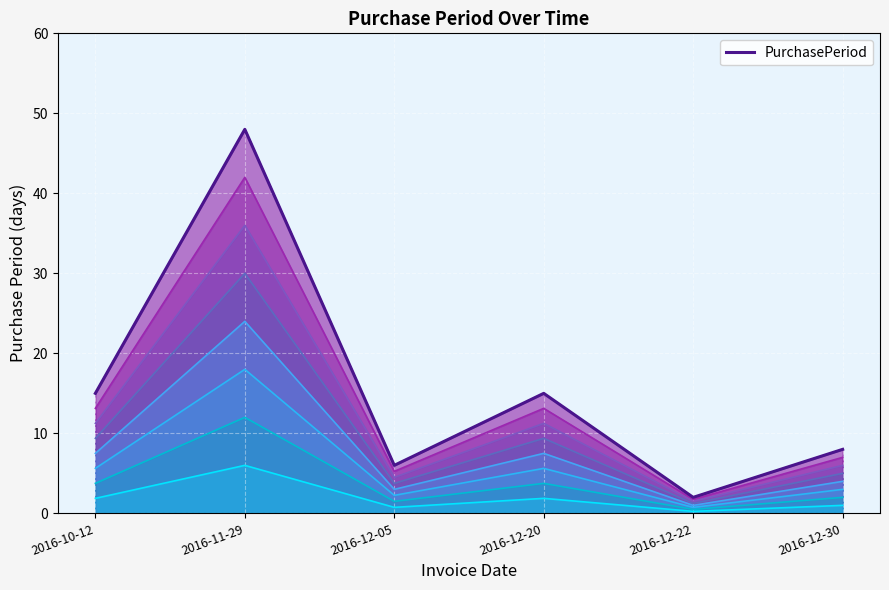

Where does the data first go above 9?

2016-10-12